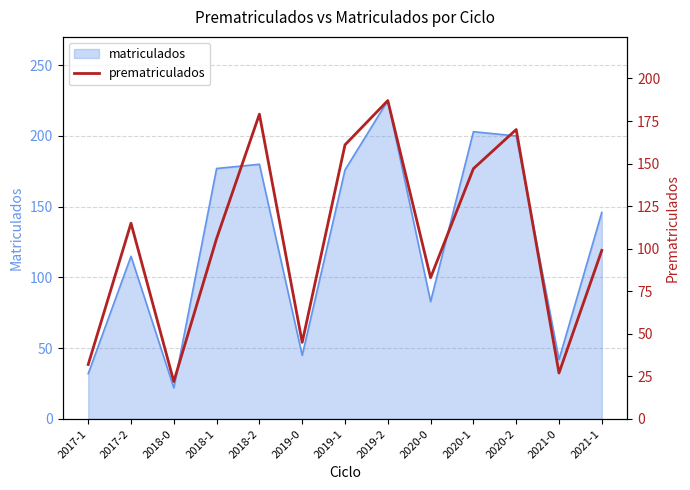

What is the label of the 13th point from the right?

2017-1